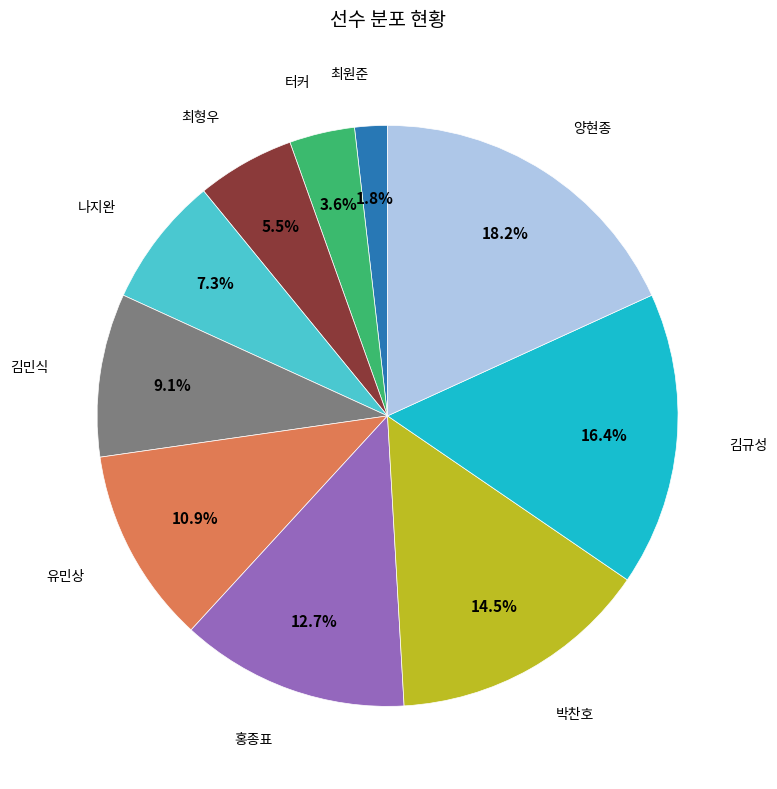

How many slices are in this pie chart?

10